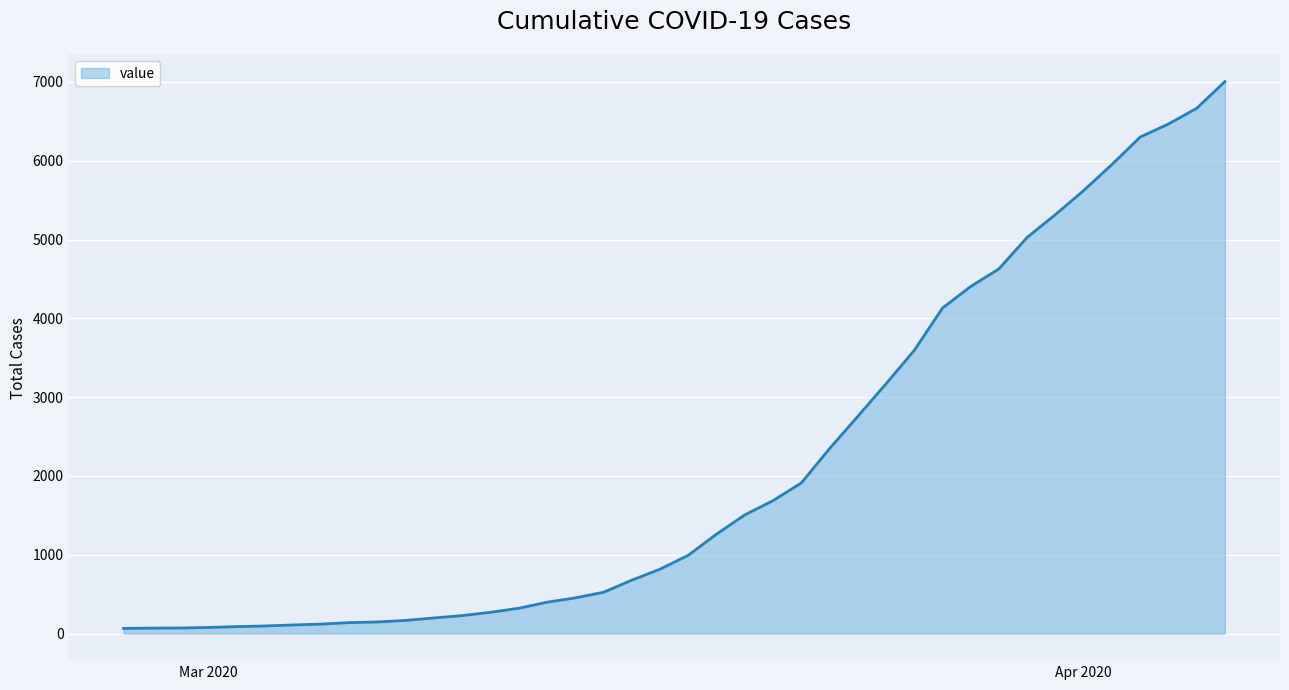

What is the difference between the maximum and minimum values?

6940